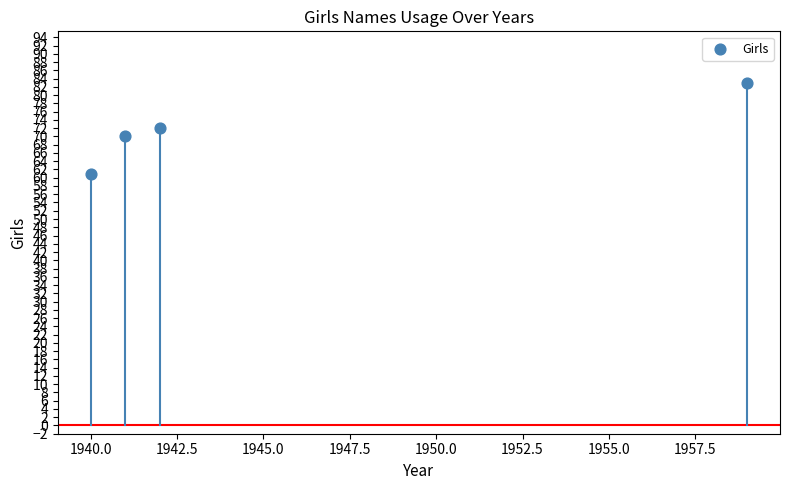

What is the range of Y values (max minus min)?

22